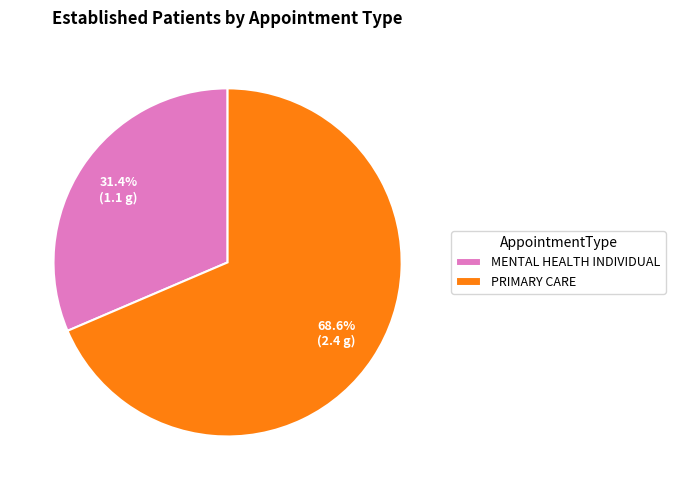

Which category has the biggest portion of the pie?

PRIMARY CARE